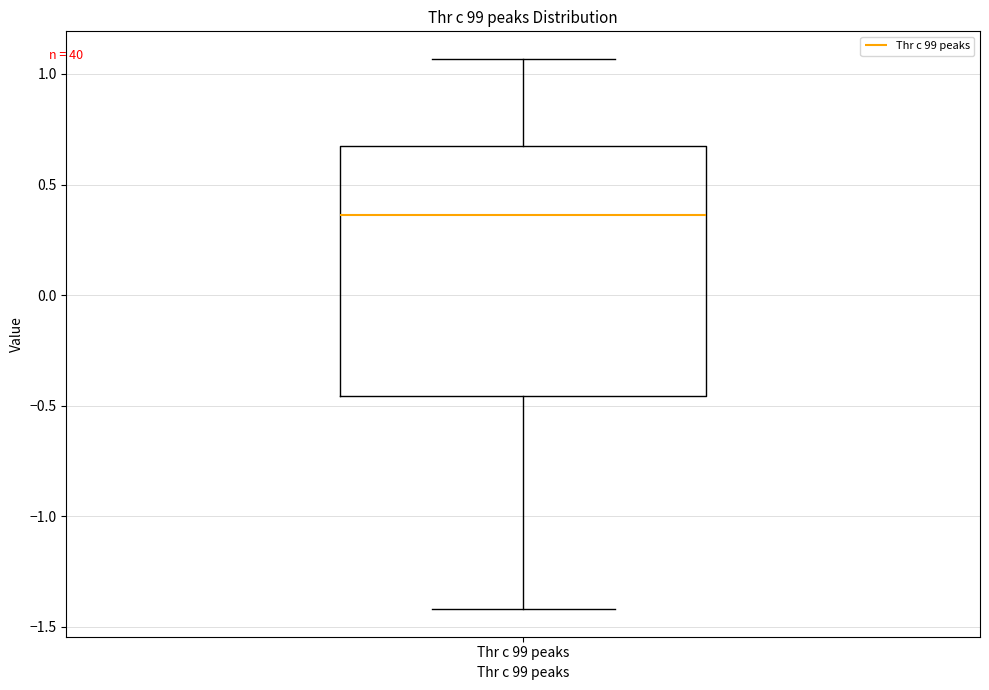

Transcribe this box plot: give where the median line is, the range the box spans, and where the two whiskers end, as read against the y-axis. The values are not printed on the chart, so give them approximately, as read against the axis.

median 0.35, box -0.45 to 0.70, whiskers -1.40 to 1.05